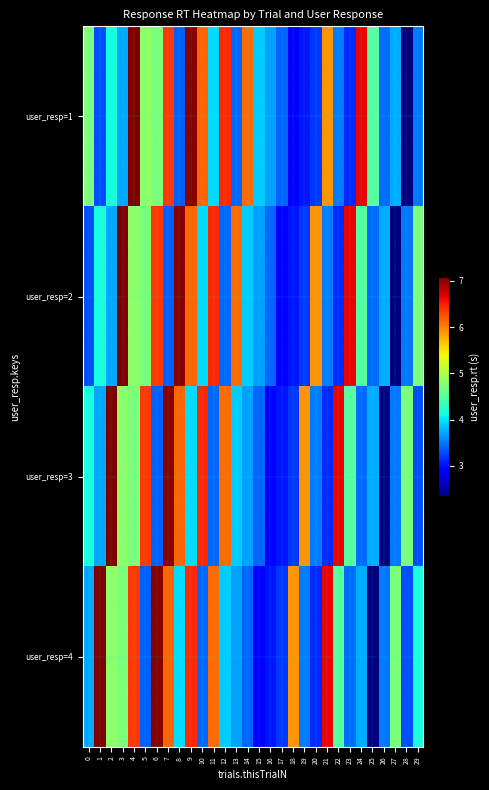

What is the difference between the highest and lowest values at 20?

2.8